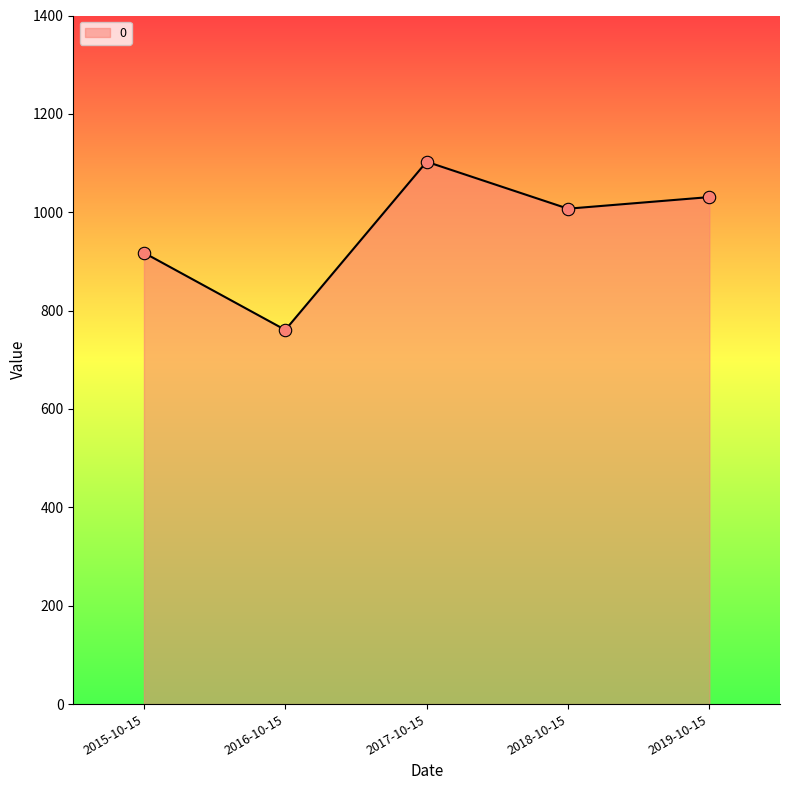

Which has a higher value, 2017-10-15 or 2018-10-15?

2017-10-15